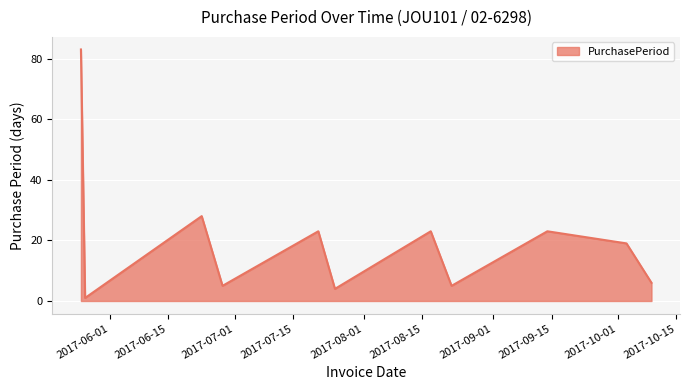

Count the number of data series in this chart.

1